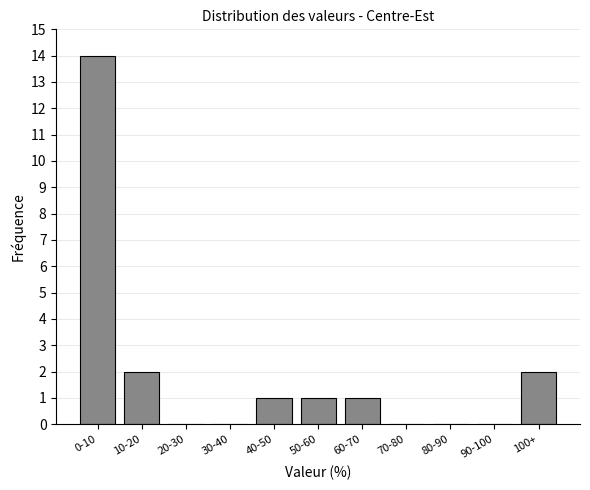

Reading left to right, transcribe all the data shown in this chart.

0-10=14	10-20=2	20-30=0	30-40=0	40-50=1	50-60=1	60-70=1	70-80=0	80-90=0	90-100=0	100+=2